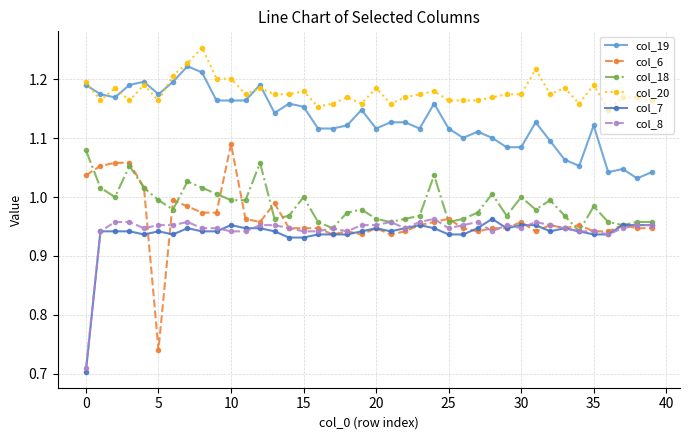

True or false: col_18 has more than 2 interior local peaks.

True